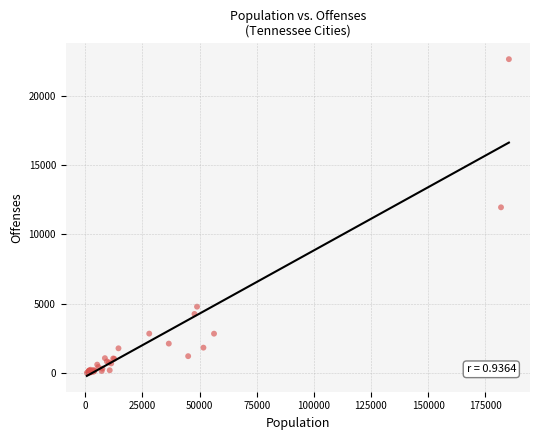

What Y value in the scatter plot is closest to 11327?

11957